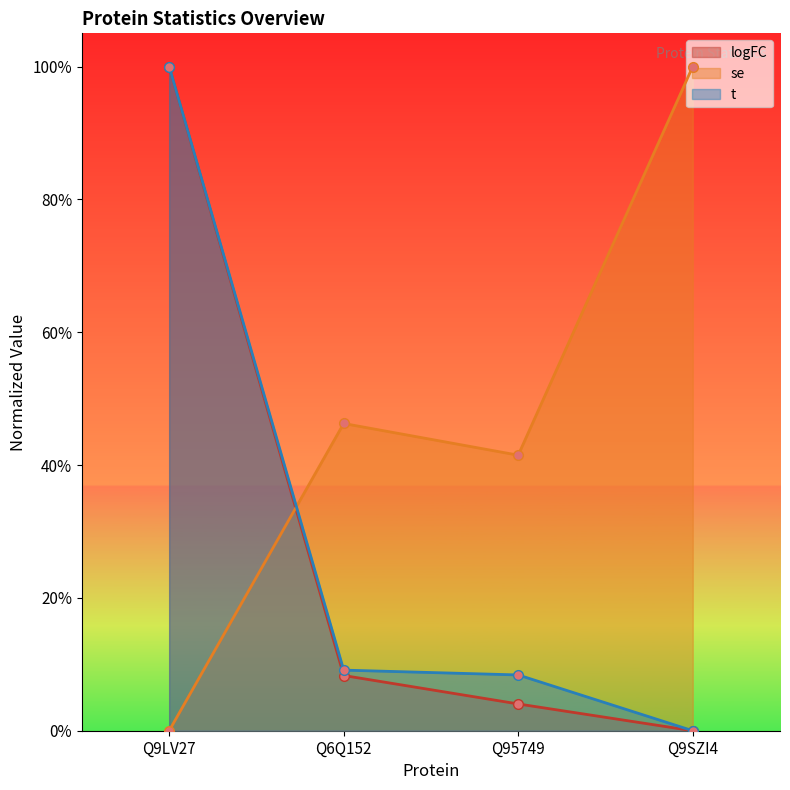

Reading left to right, transcribe all the data shown in this chart.

logFC: 1.0	0.1	0.0	0.0
se: 0.0	0.5	0.4	1.0
t: 1.0	0.1	0.1	0.0